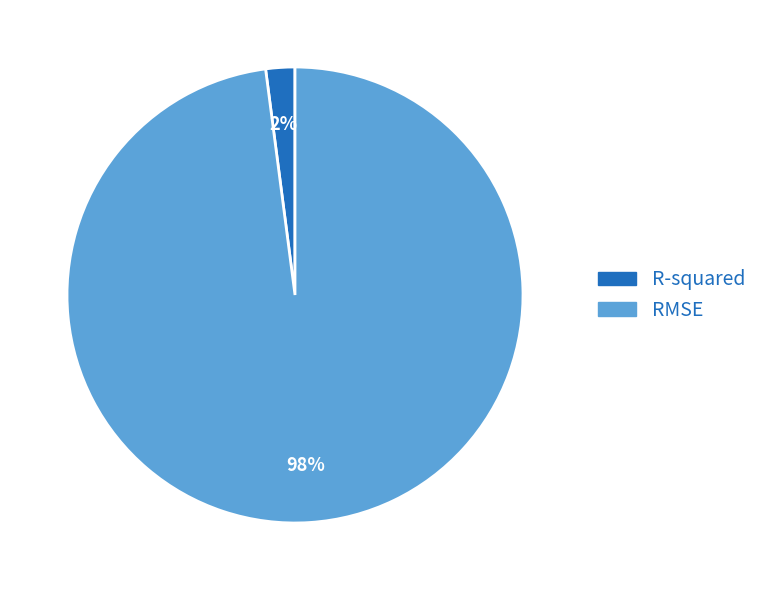

To the nearest percent, what is the combined percentage of R-squared and RMSE?

100%